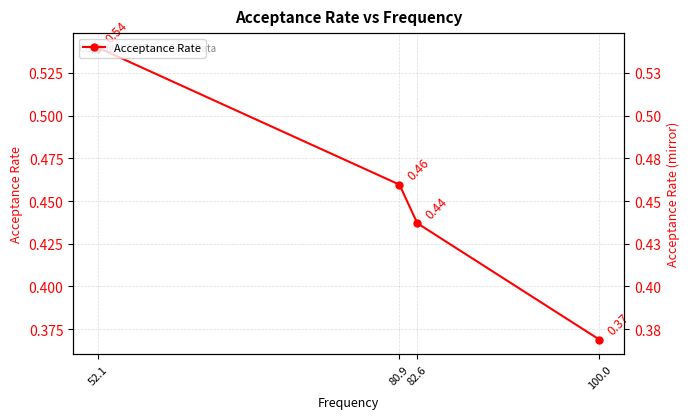

Rank the categories by value from lowest to highest.

100.0, 82.6, 80.9, 52.1